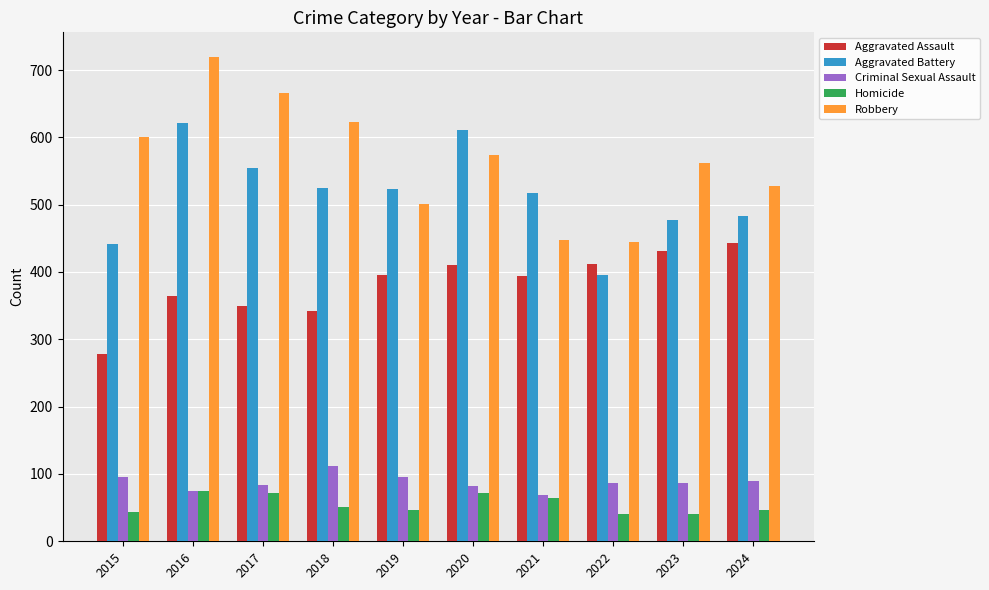

What is the difference between the second highest and second lowest values in the Robbery series?

219